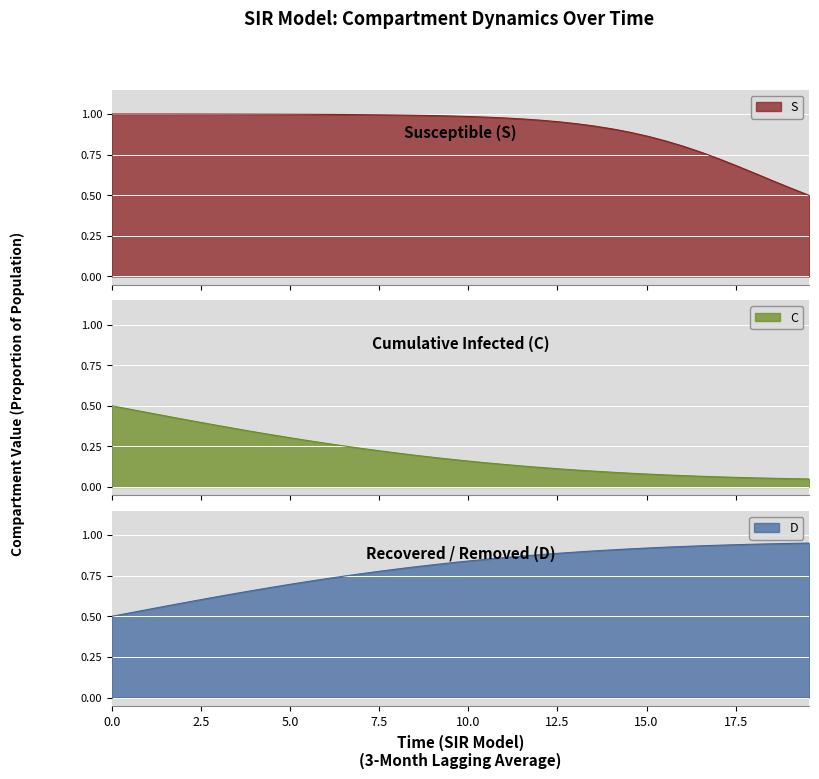

Does the chart display data point markers on the line(s)?

No